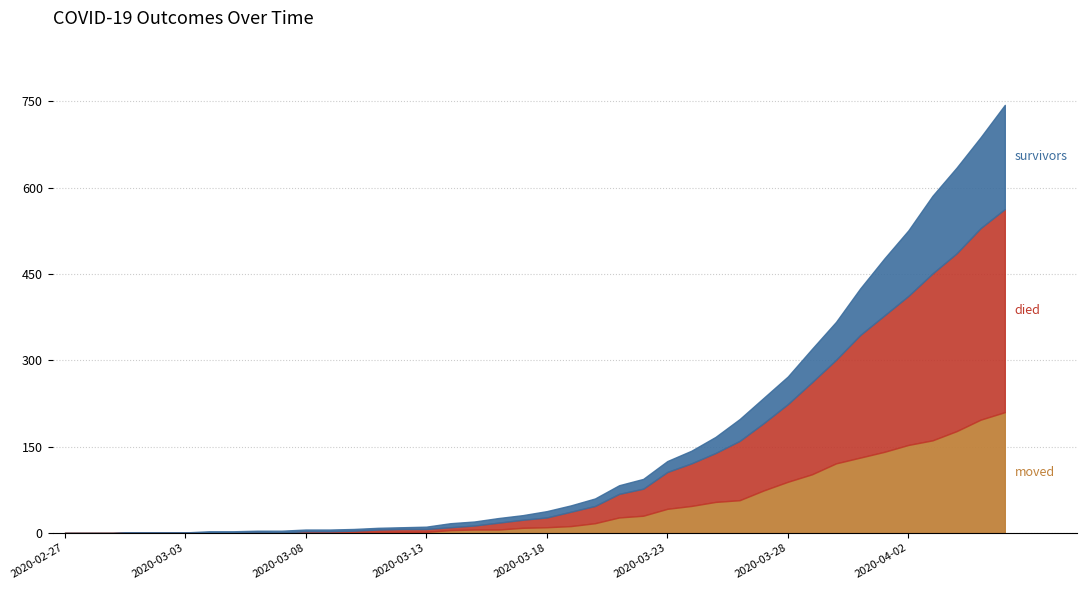

What is the difference between the moved values at 2020-04-05 and 2020-03-10?

195